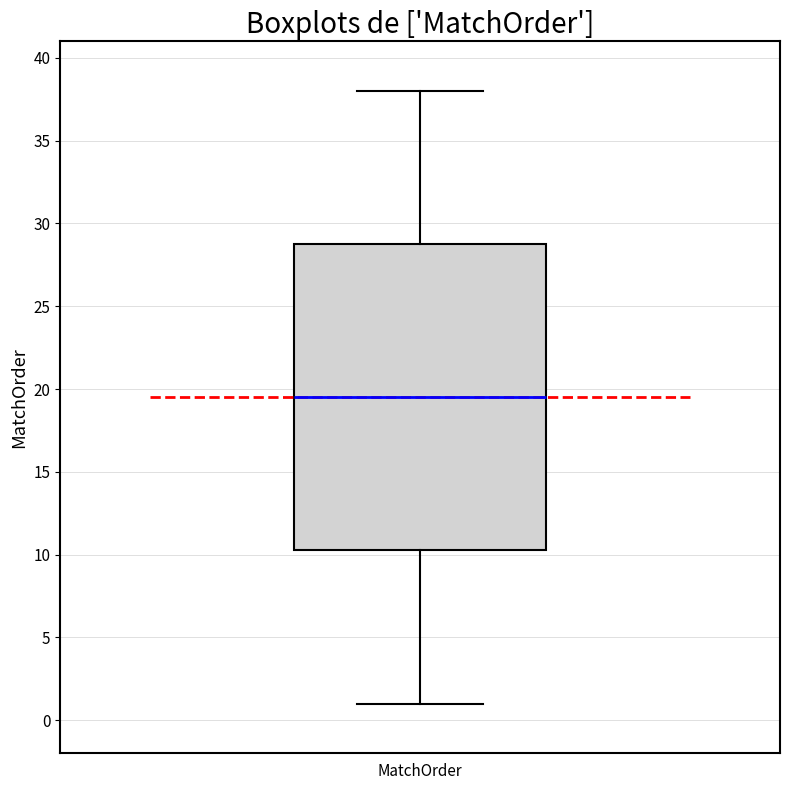

Transcribe this box plot: give where the median line is, the range the box spans, and where the two whiskers end, as read against the y-axis. The values are not printed on the chart, so give them approximately, as read against the axis.

median 19.5, box 10.5 to 29.0, whiskers 1.0 to 38.0